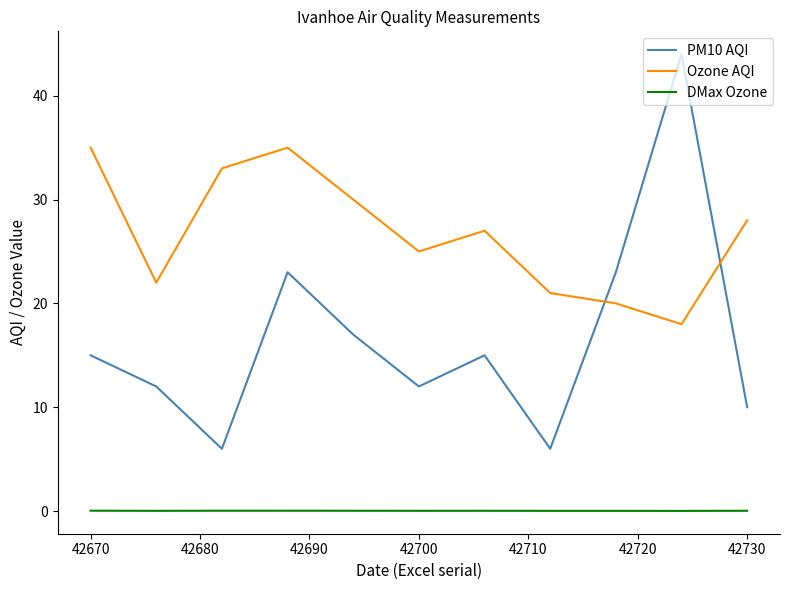

List the series in order of their overall mean, highest first.

Ozone AQI, PM10 AQI, DMax Ozone